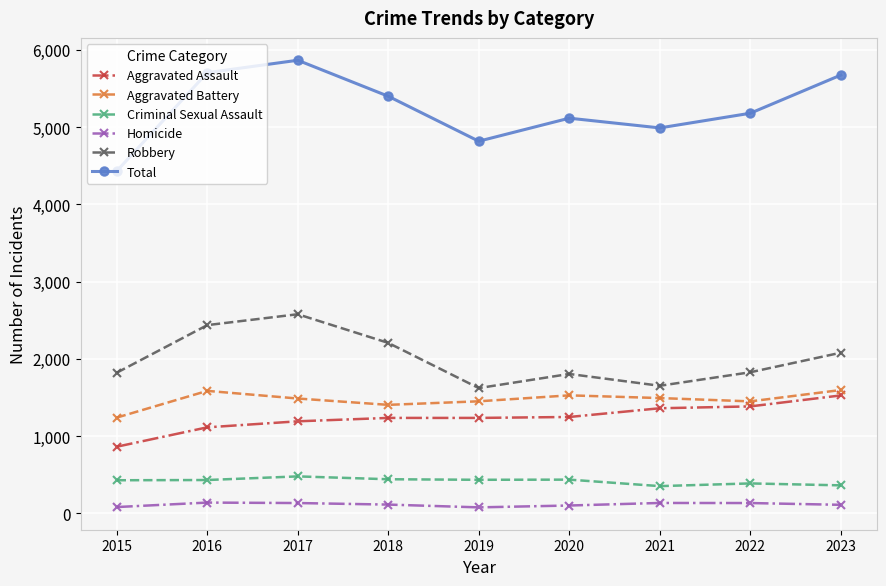

What is the difference between the maximum and minimum values in the Homicide series?

62